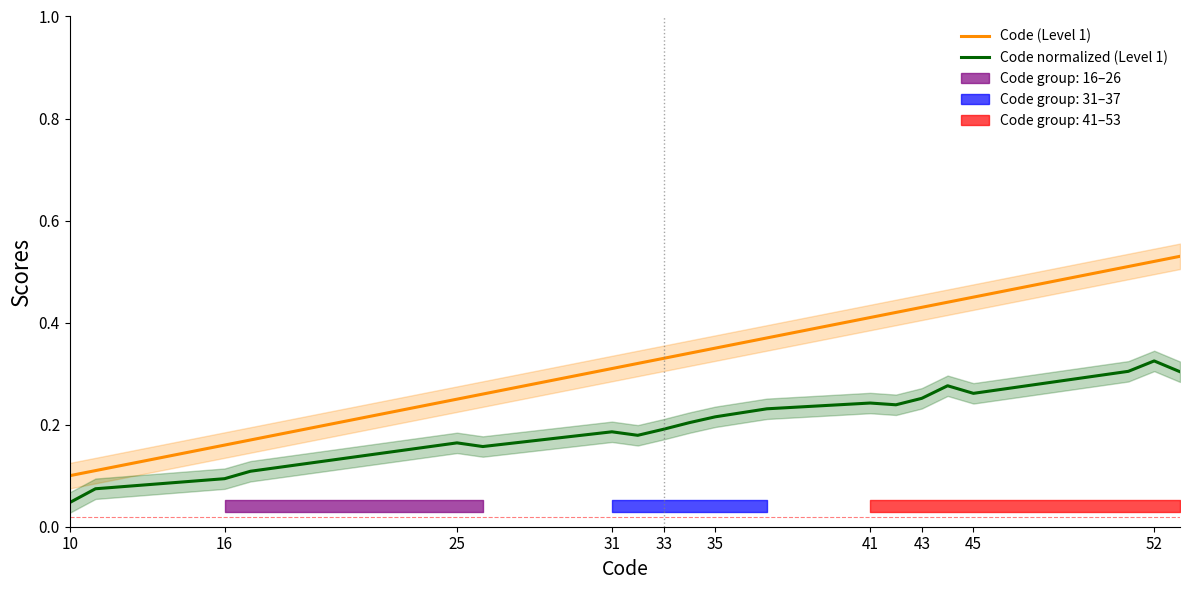

True or false: Code (Level 1) and Code normalized (Level 1) cross at least once.

False